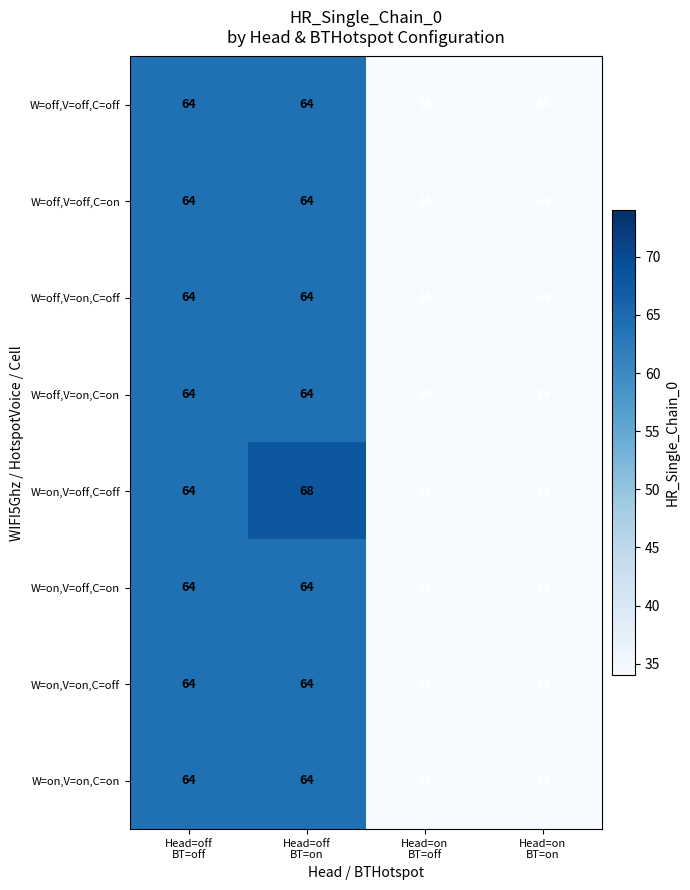

What is the difference between the maximum and minimum values in the W=on,V=off,C=on series?

30